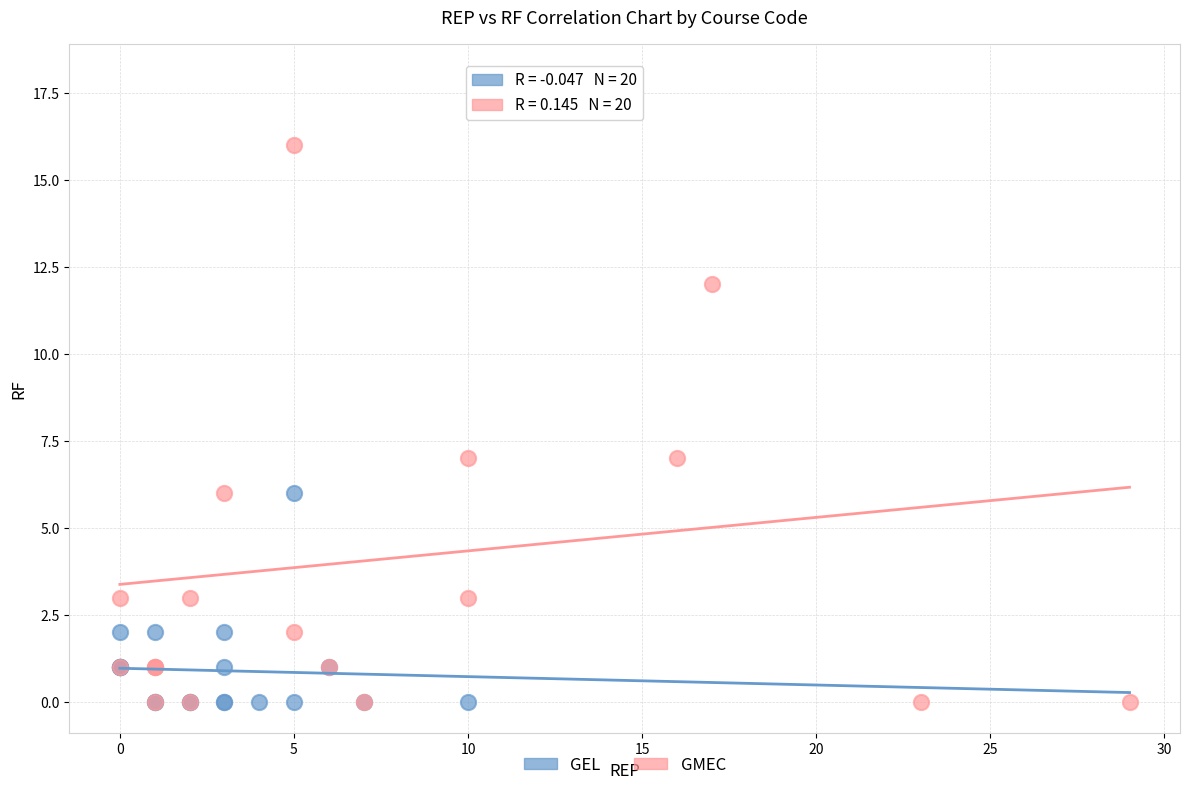

Which series has the widest spread of Y values?

GMEC